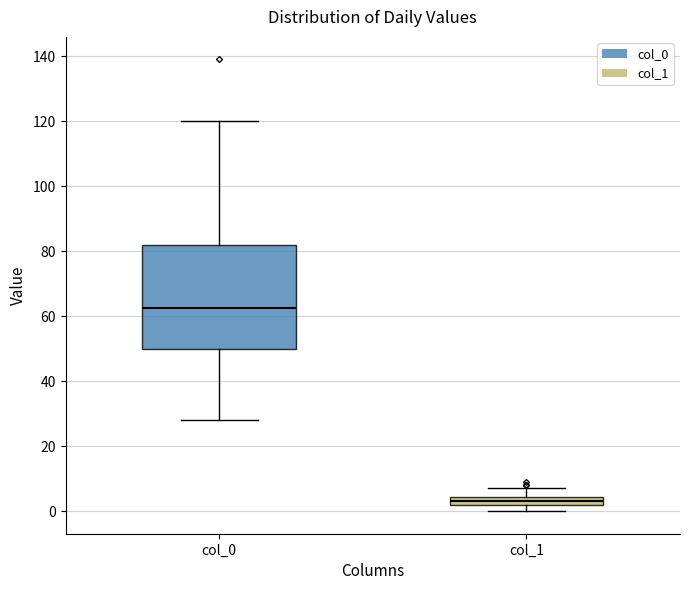

Which box's median line is the highest?

col_0